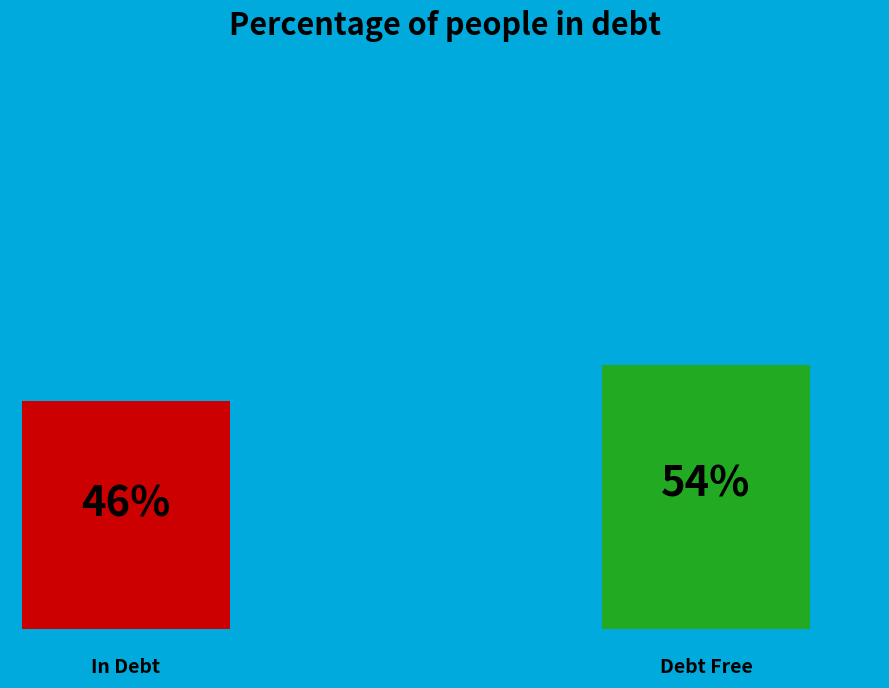

To the nearest percent, what percentage of the pie is 090000?

46%